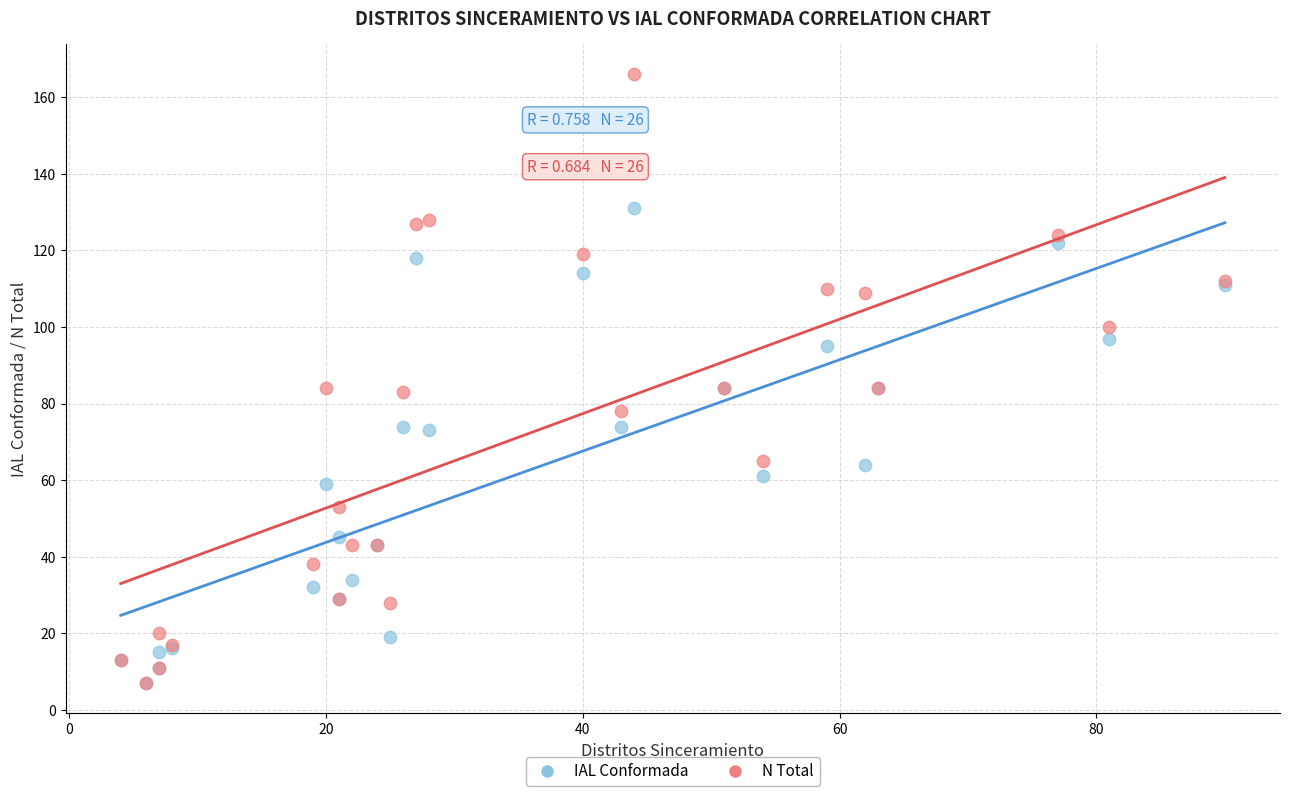

What are all the series names shown in the legend?

IAL Conformada, N Total